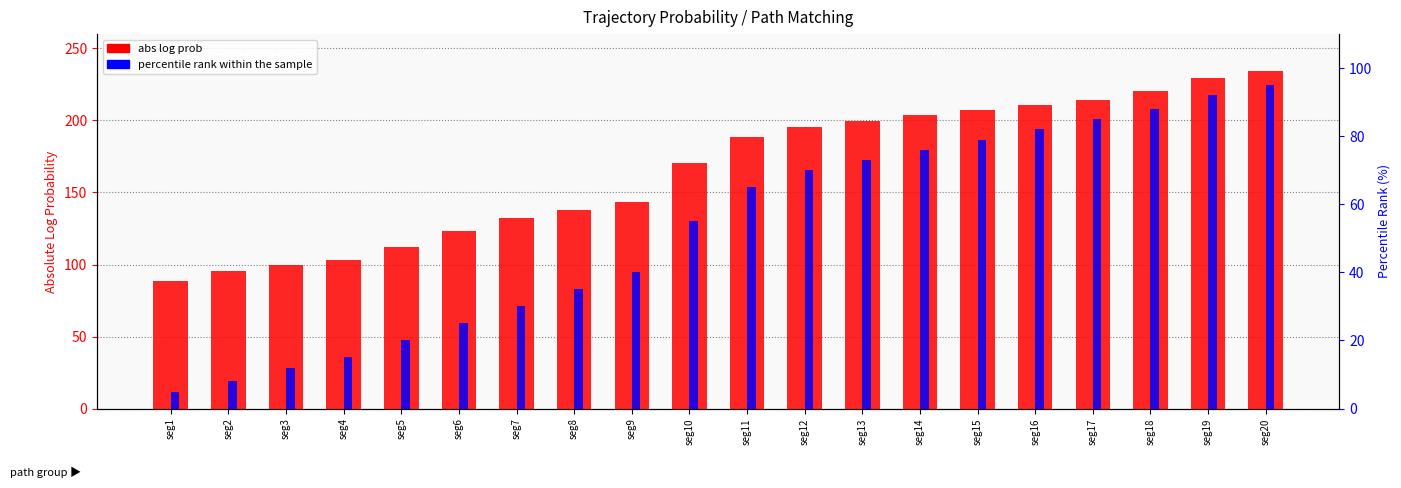

What are all the series names shown in the legend?

abs log prob, percentile rank within the sample